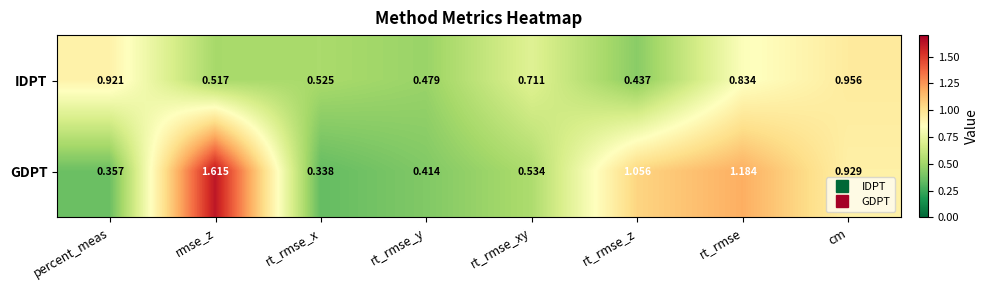

At which category does the chart reach its peak across all series?

rmse_z